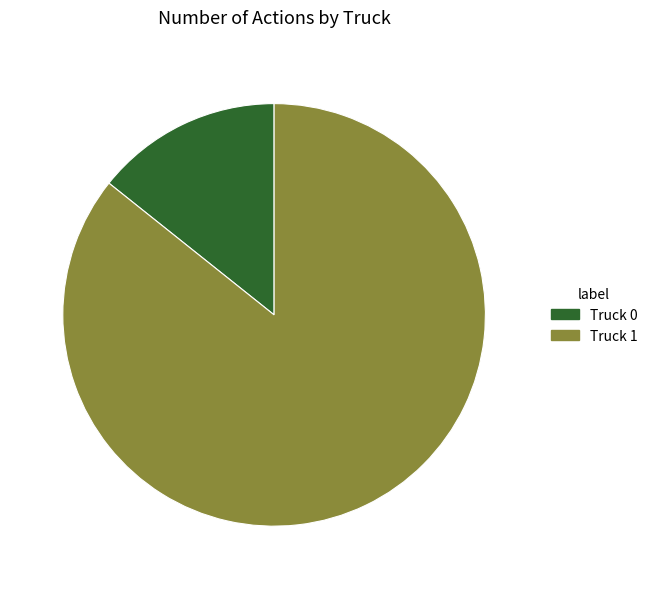

Is it true that Truck 1 is 72% of the pie?

False